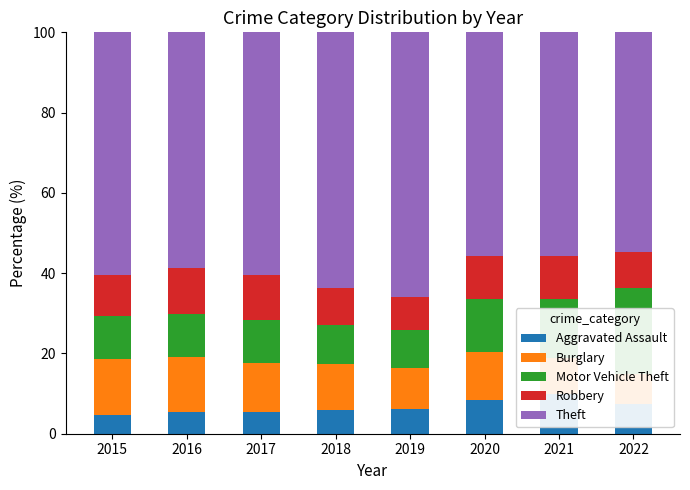

Where is Aggravated Assault nearest to the value 7?

2022